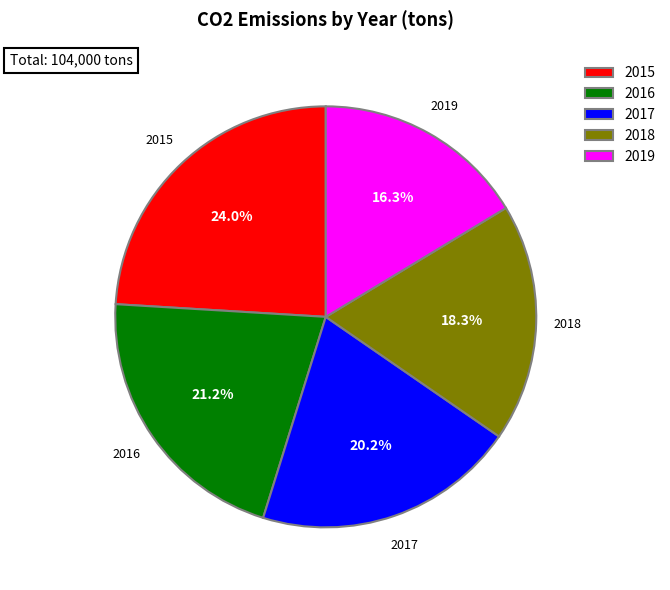

Which category has the biggest portion of the pie?

2015